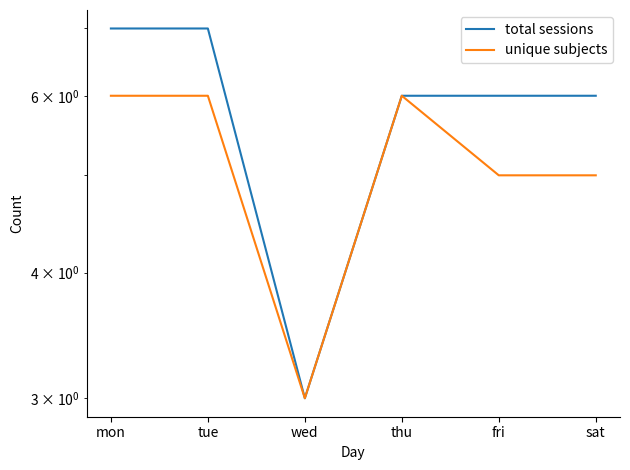

Which category has the lowest value across all series?

wed